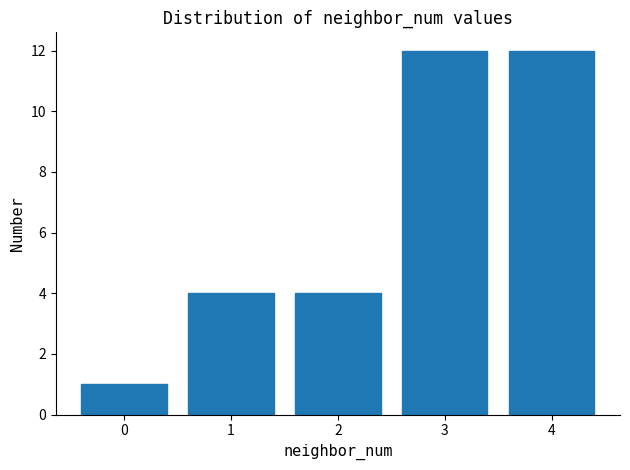

Reading left to right, what are all the values shown in this chart?

1	4	4	12	12